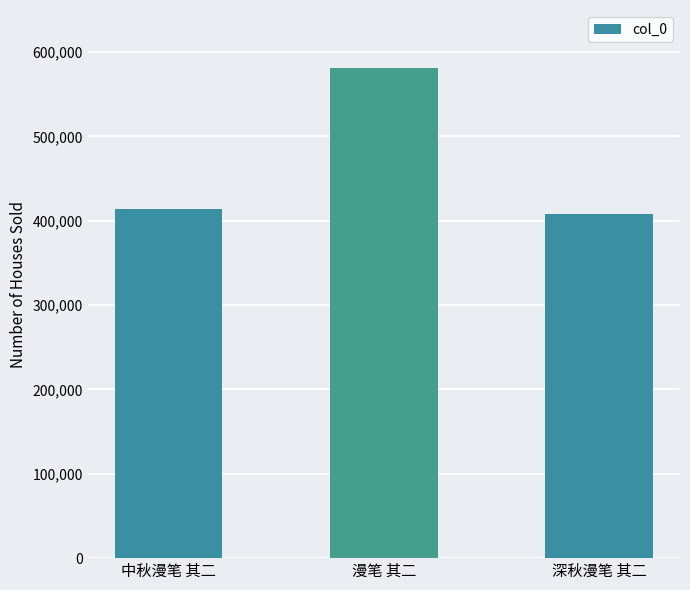

What is the minimum value shown in the chart?

407834